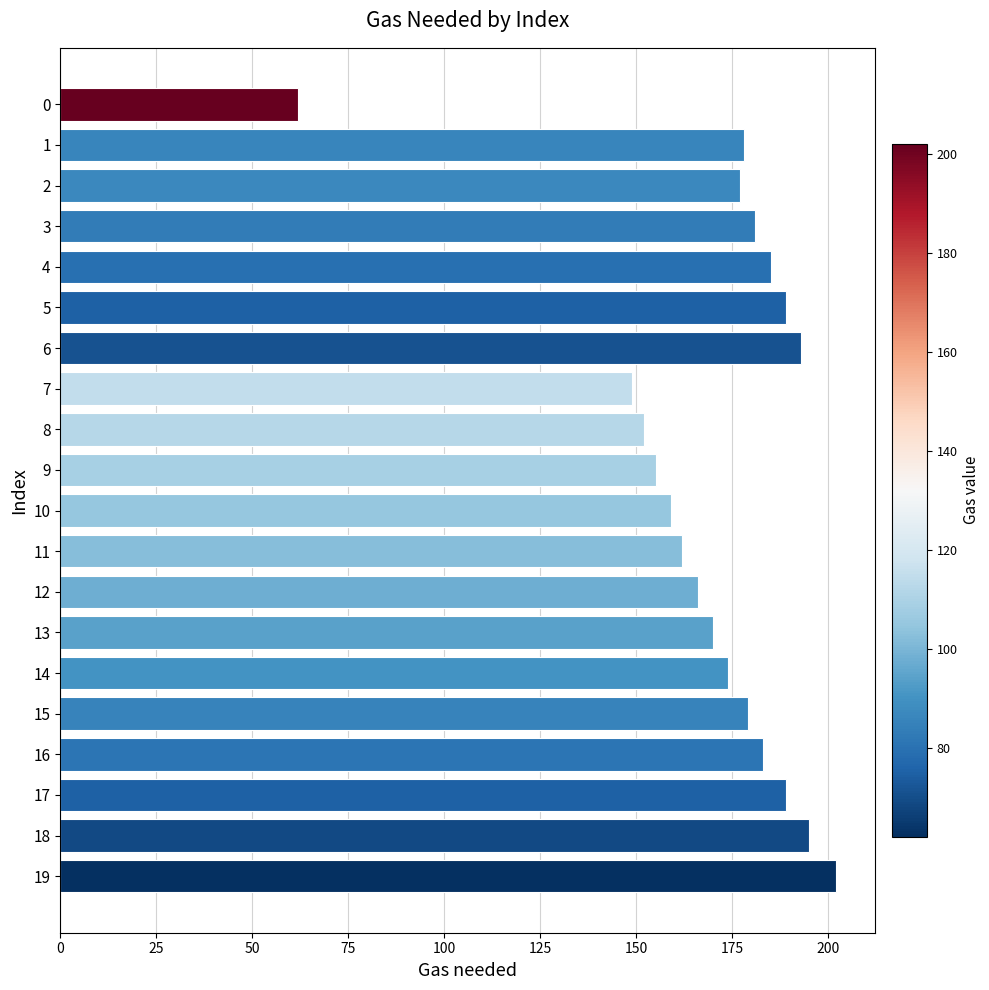

What is the difference between the maximum and minimum values?

140